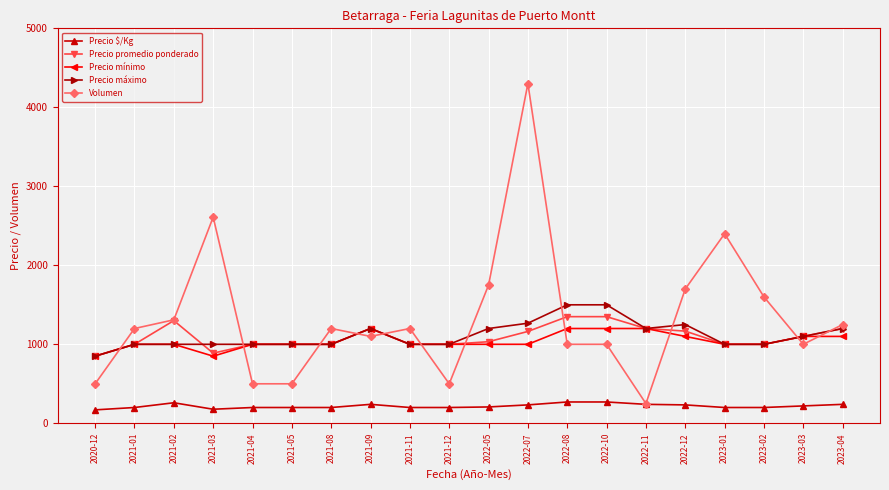

What position from the left is 2022-10?

14